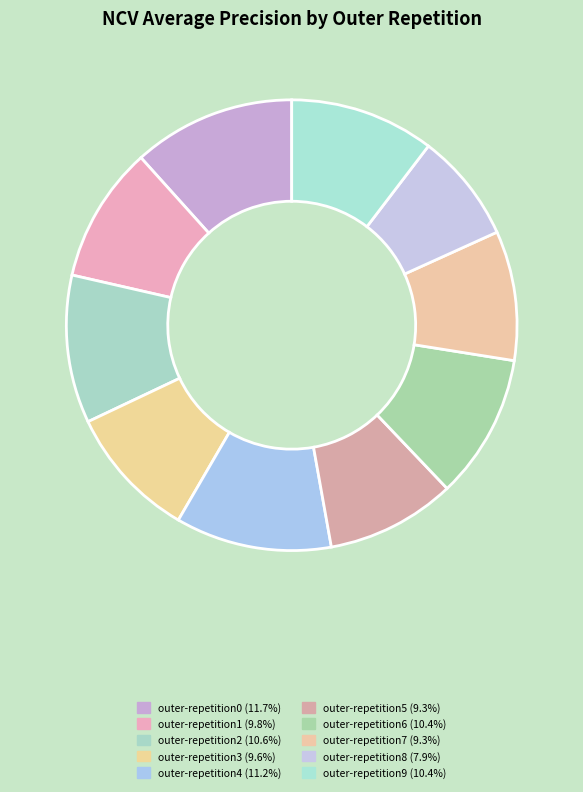

To the nearest percent, what is the difference between the largest and smallest slice percentages?

4%